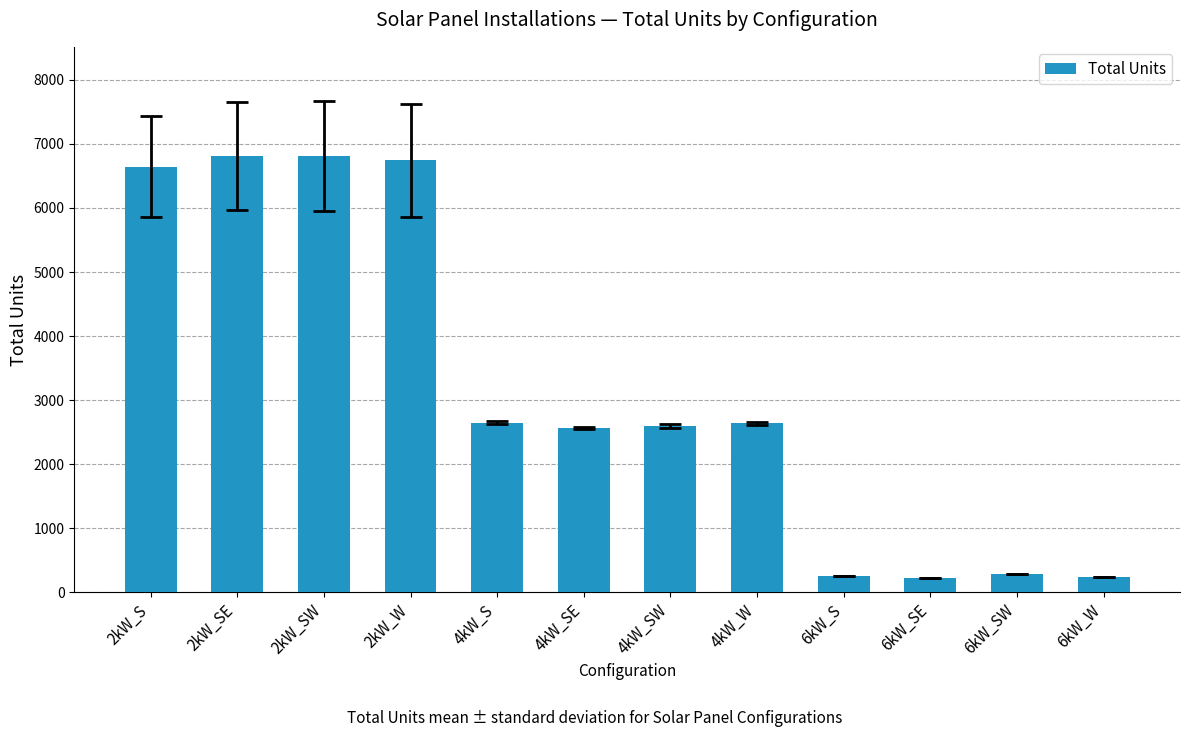

What position from the left is 2kW_SW?

3